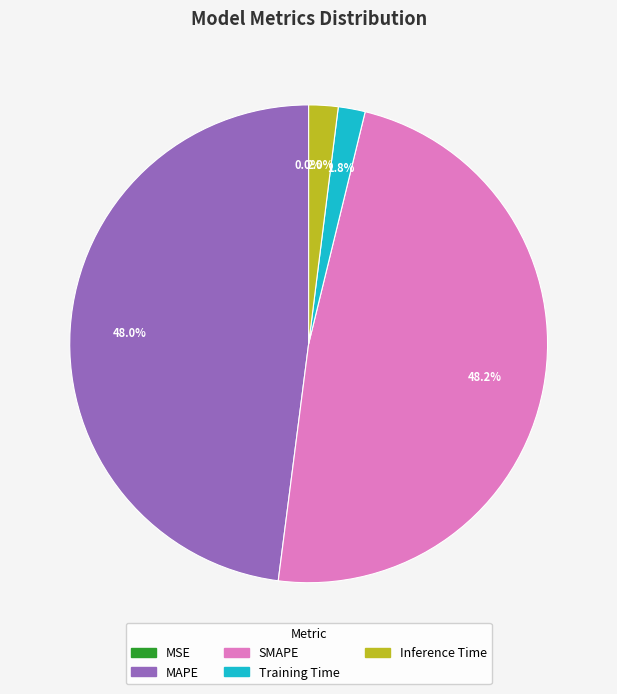

What percentage is the SMAPE slice, to the nearest percent?

48%